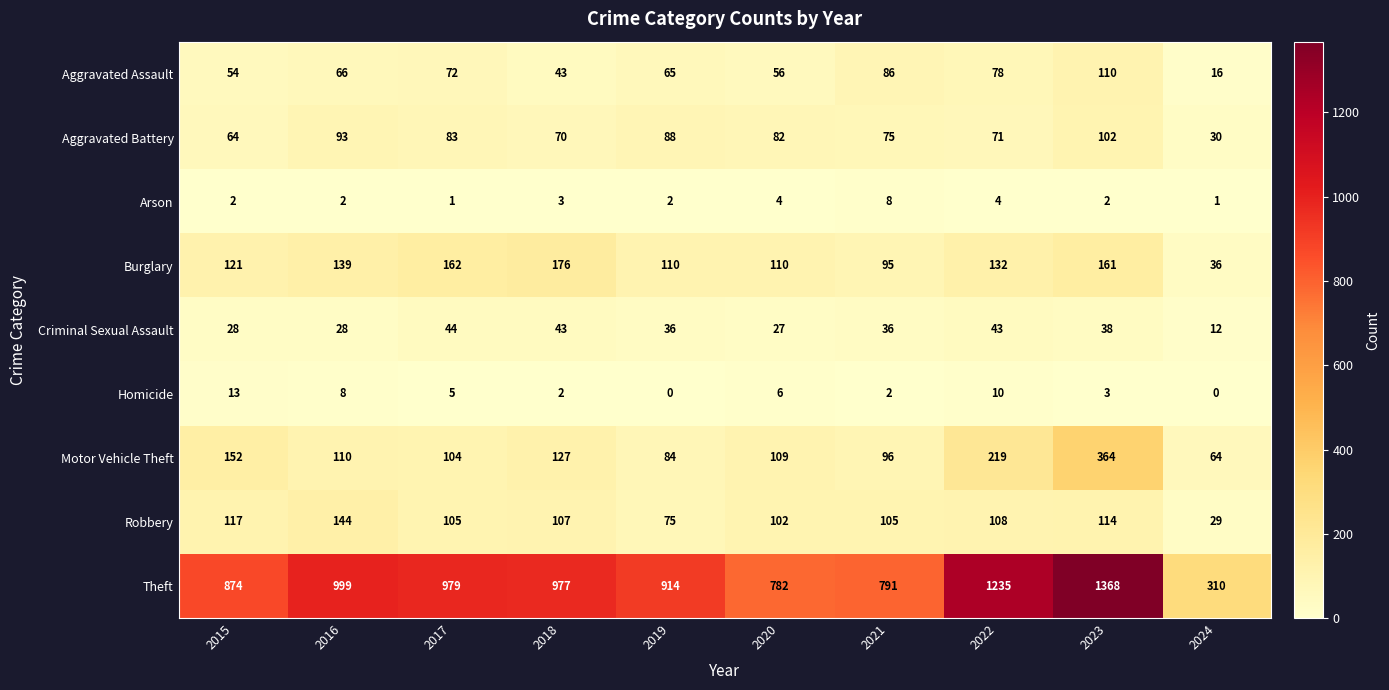

What is the total value across all series at 2017?

1555